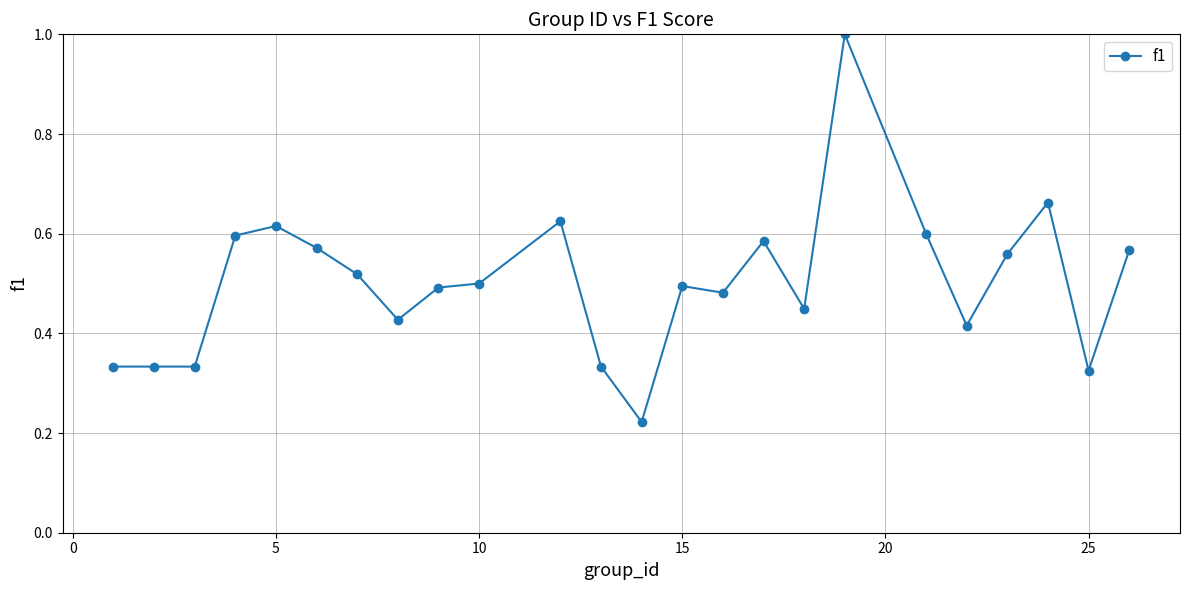

What is the difference between the maximum and minimum values?

0.8